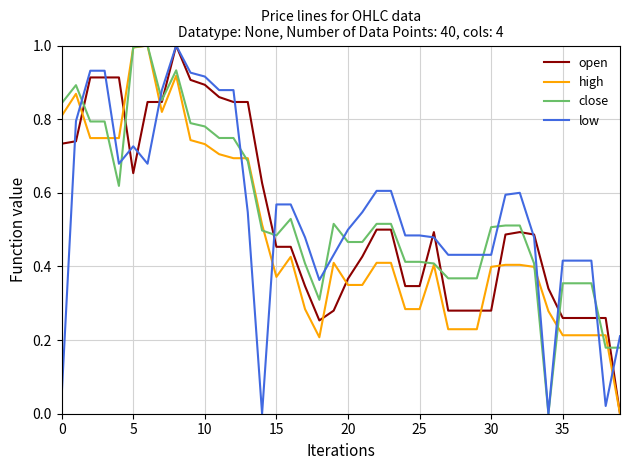

True or false: high and low cross at least once.

True